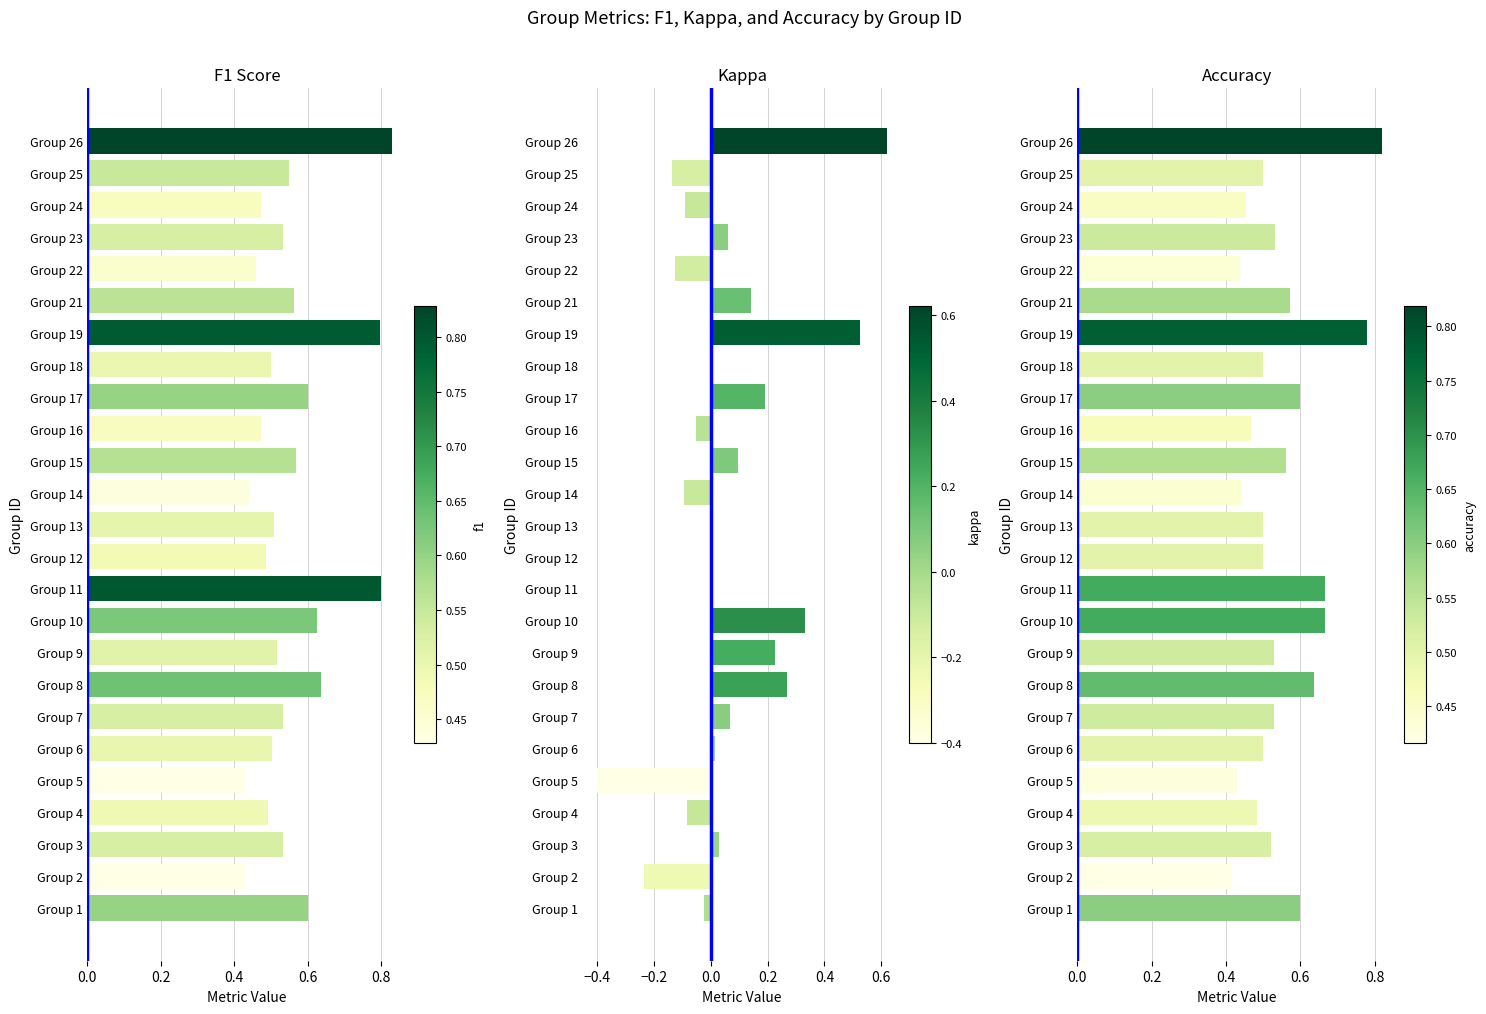

Rank the series by their maximum value, from highest to lowest.

f1, accuracy, kappa